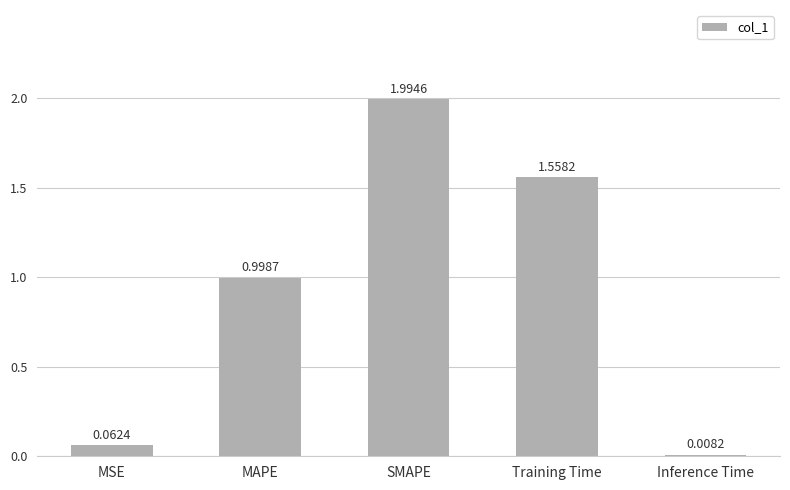

What is the sum of the values at MAPE and Training Time?

2.6